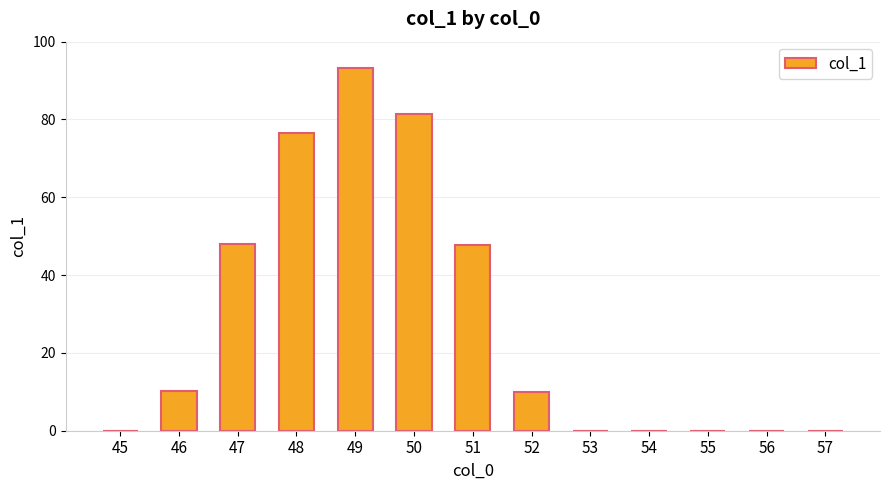

Is it true that the value at 57 is -62.2?

False